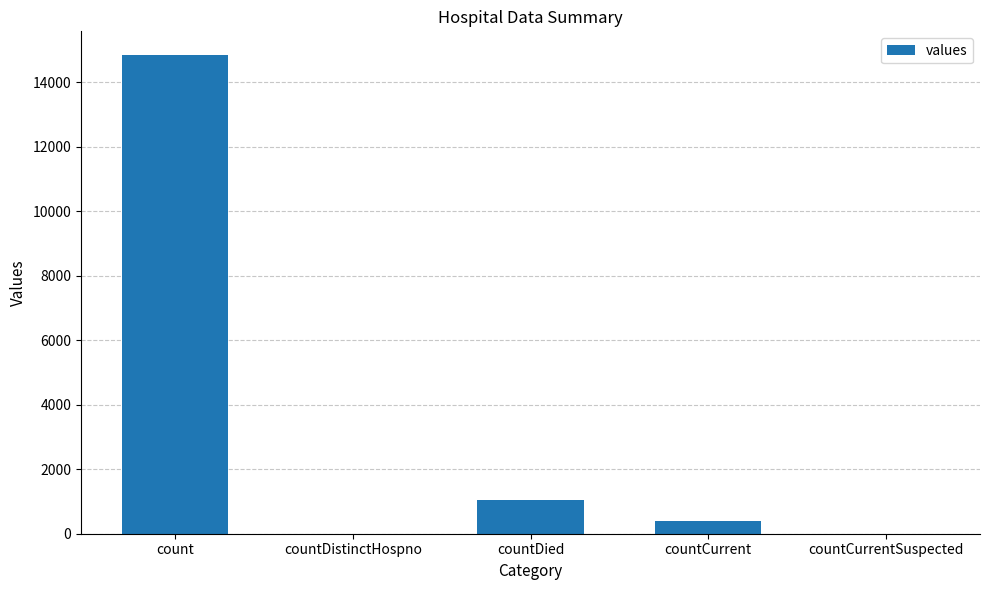

Which label corresponds to the largest value in the chart?

count